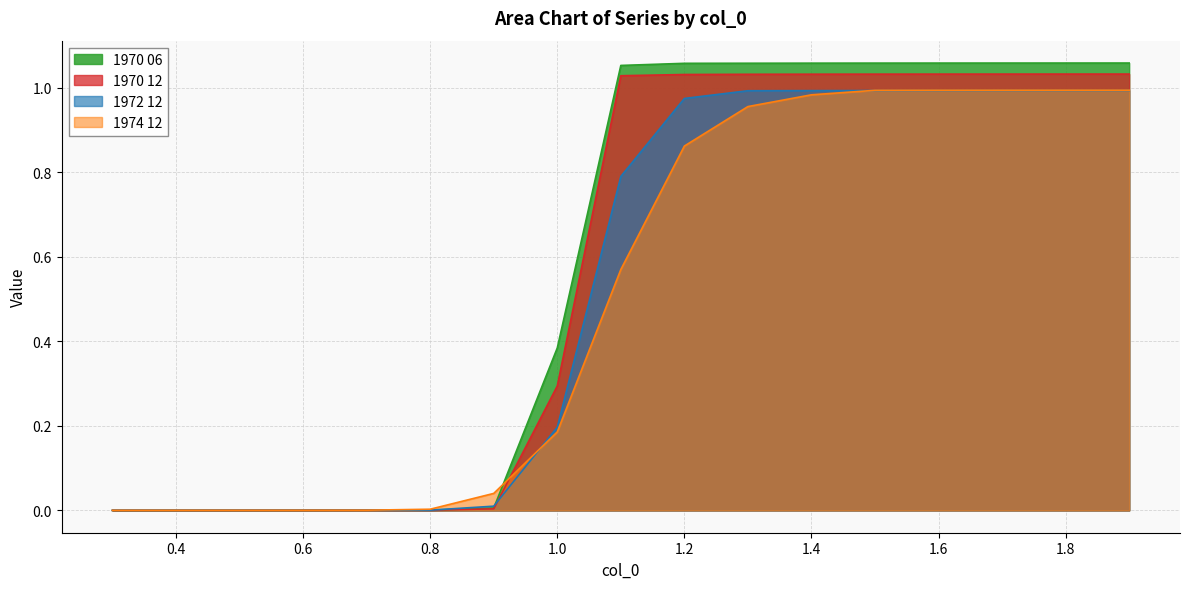

After their last crossing, which series has the higher values: 1974 12 or 1970 06?

1970 06